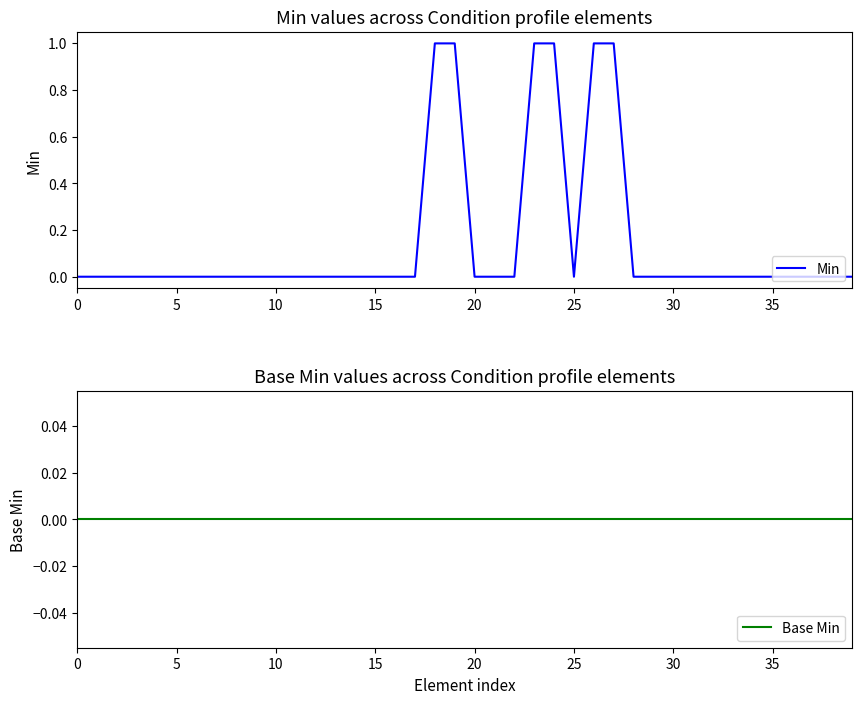

True or false: Min has a value of 0 at 22.

True